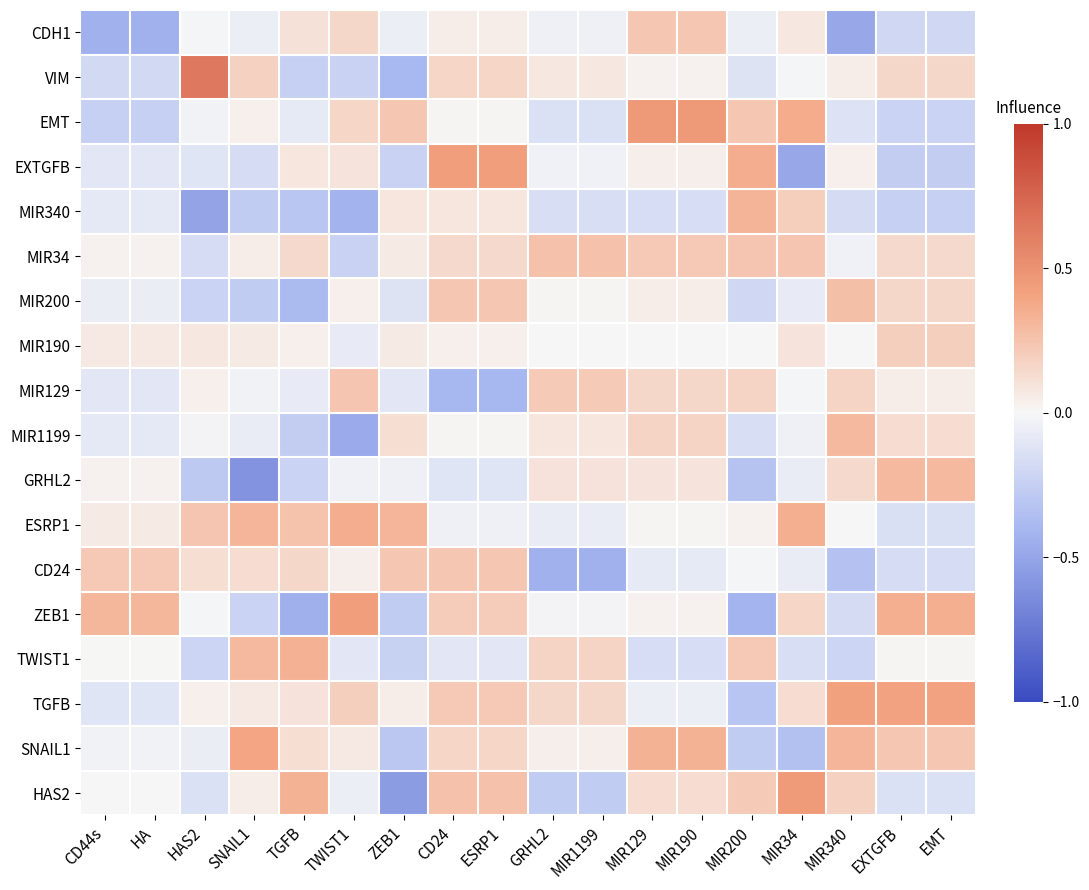

How many categories are shown in the chart?

18